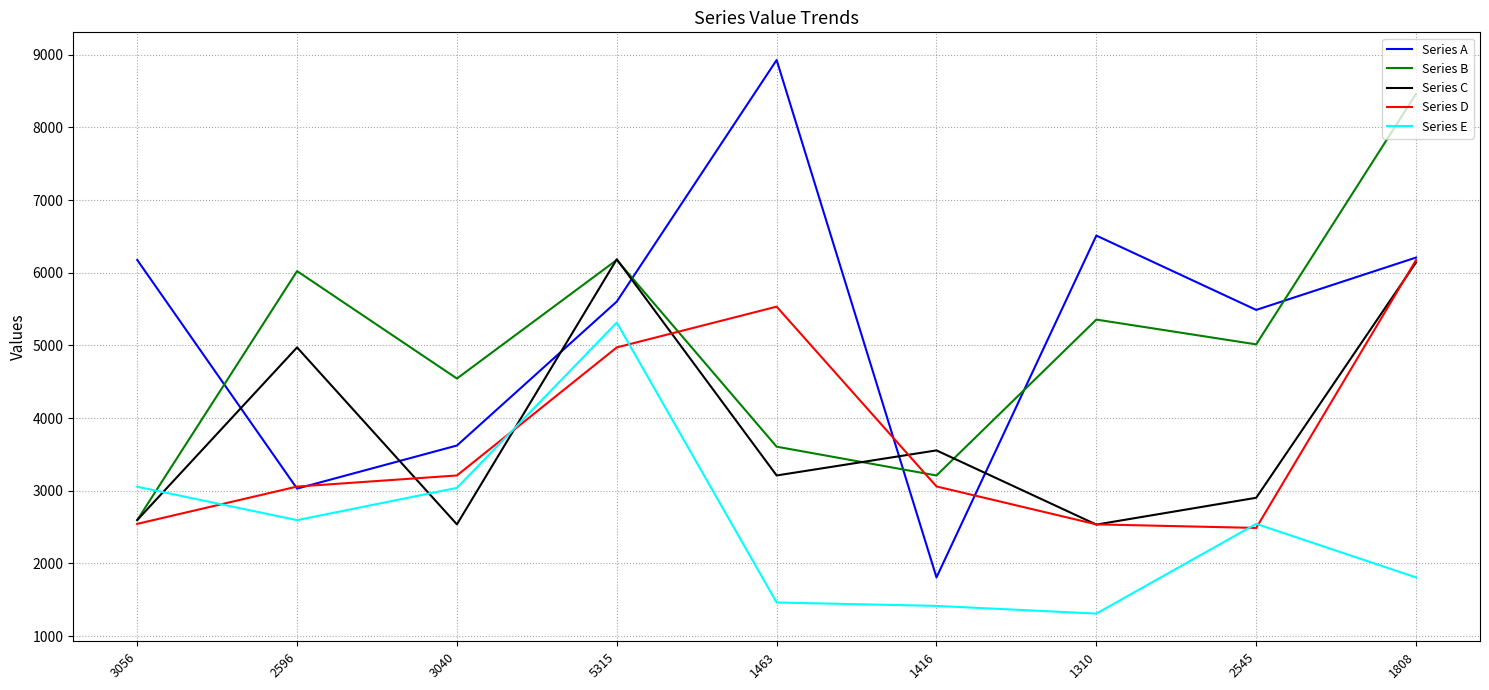

What is the difference between the maximum and minimum values in the Series A series?

7120